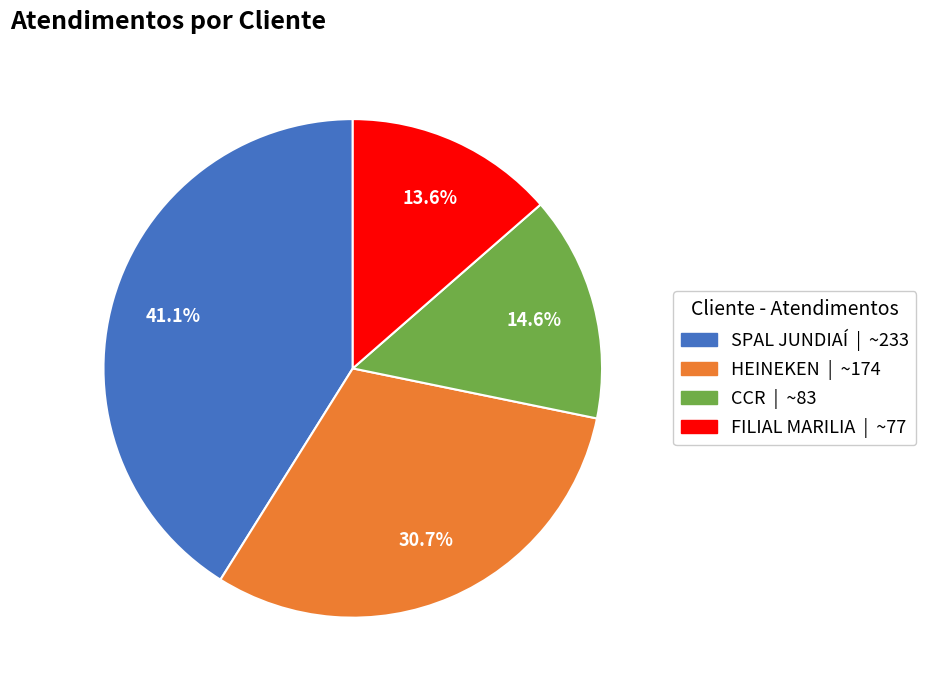

Count the number of slices in the pie.

4